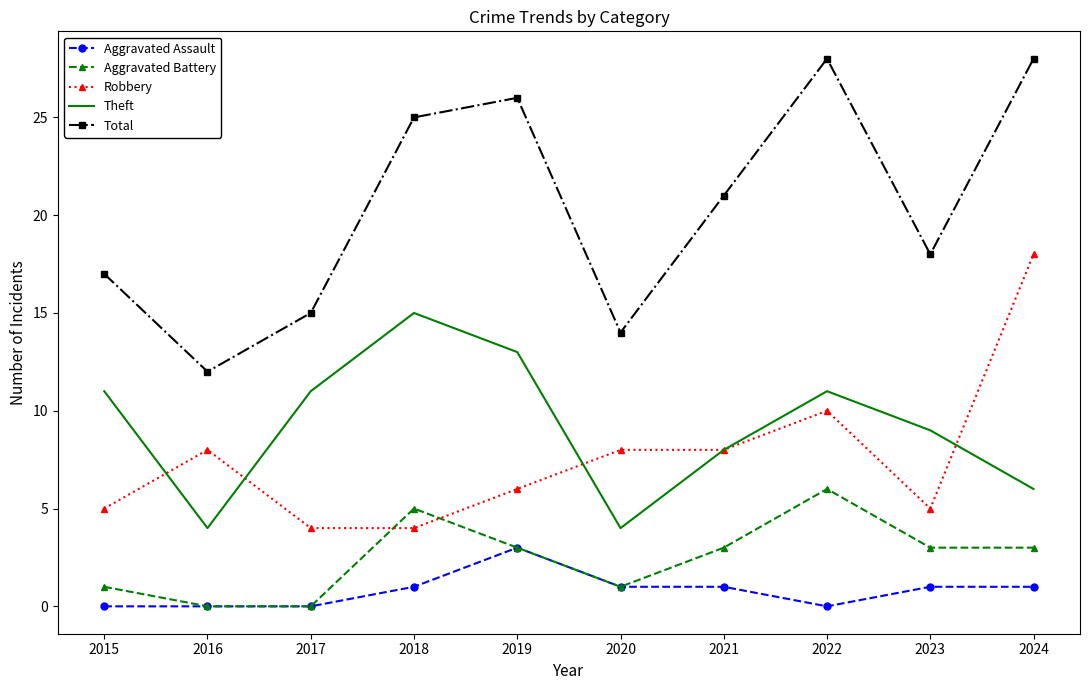

Where is Theft nearest to the value 9?

2023